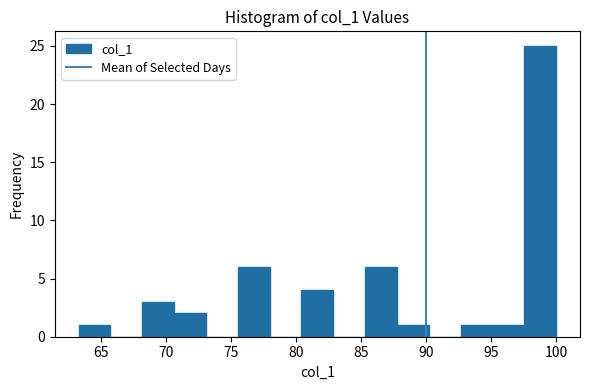

Which range on the x-axis has the tallest bar?

97.5 to 100.0